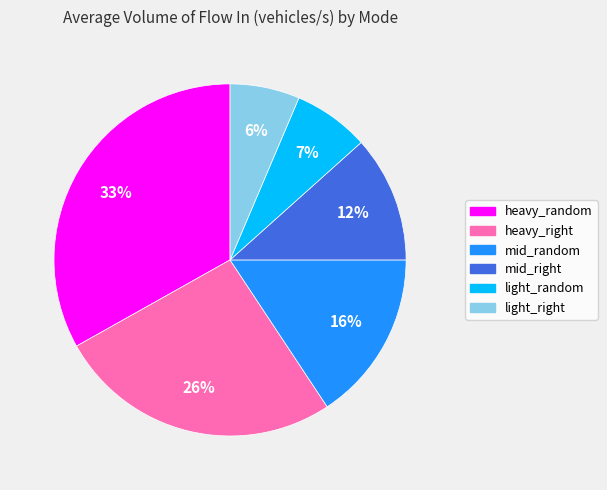

Combined, do mid_right and heavy_right account for over 50%?

No